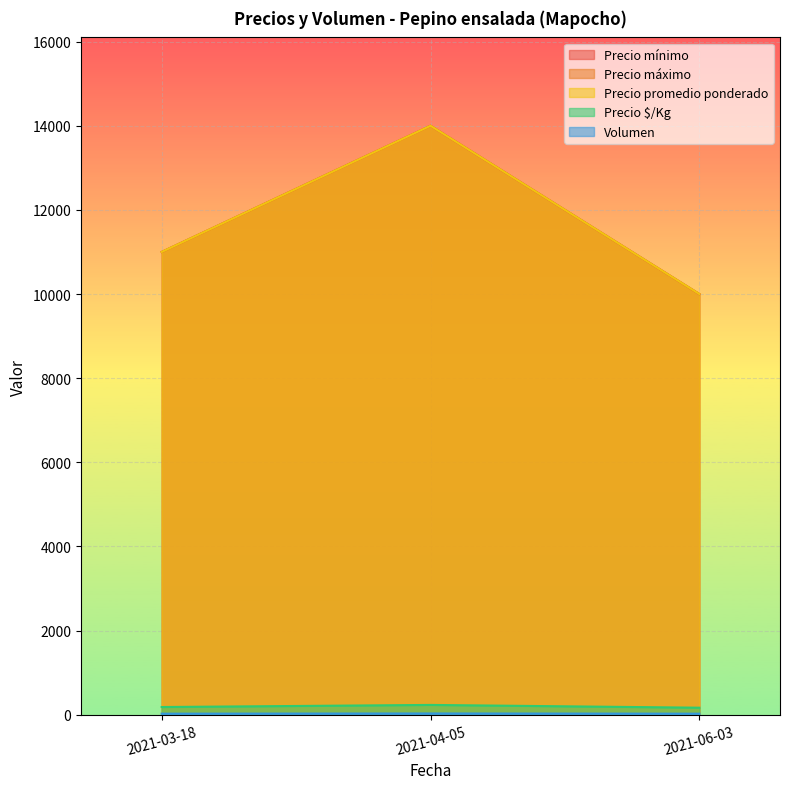

How many data points does each series have?

3